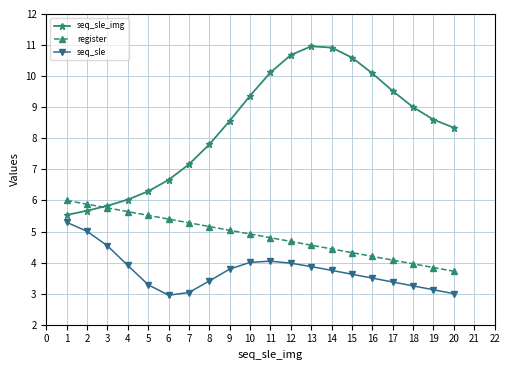

Rank the series by their maximum value, from lowest to highest.

seq_sle, register, seq_sle_img